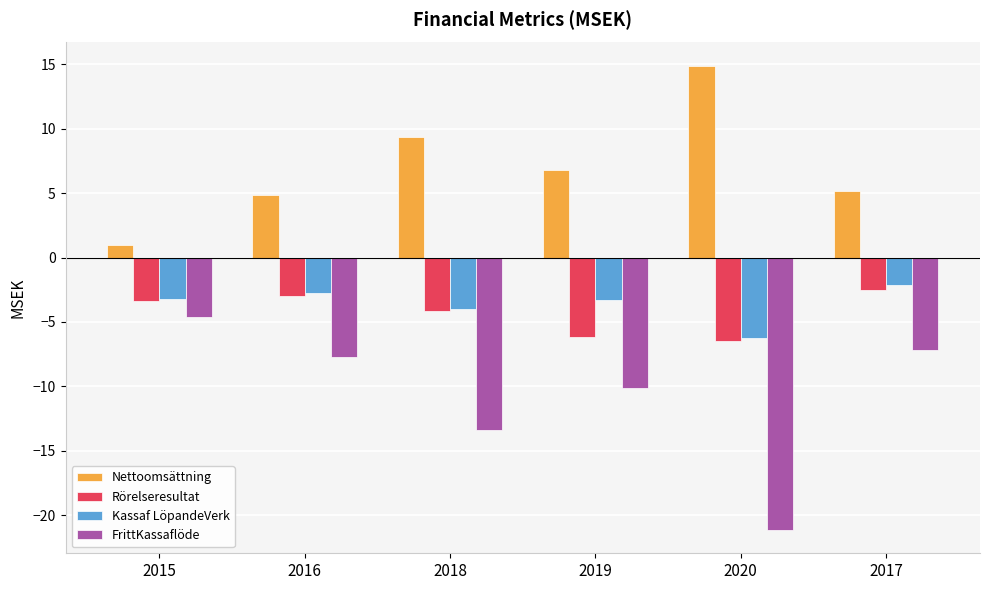

What position from the left is 2019?

4